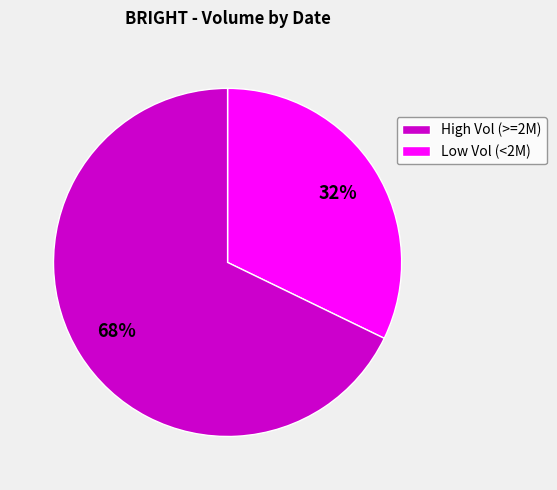

Does any single category account for the majority?

Yes